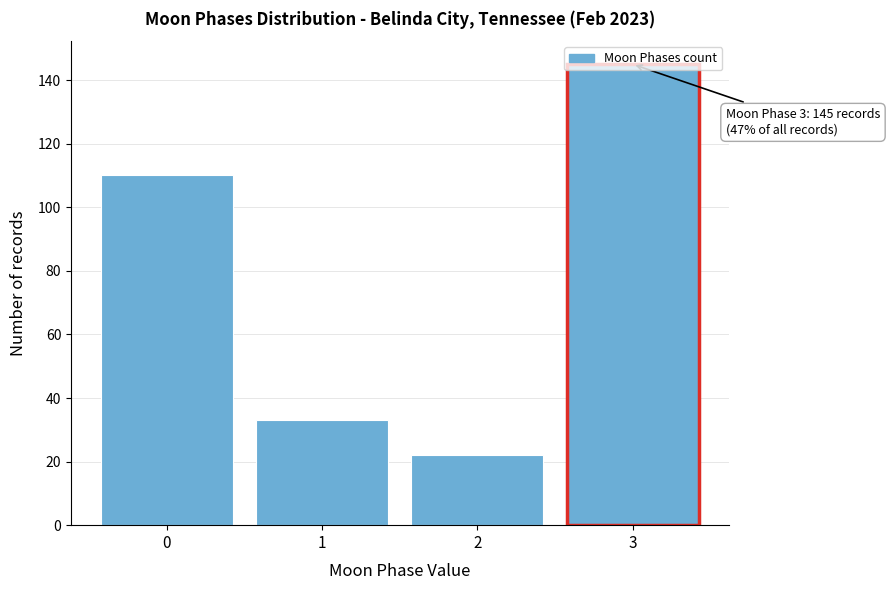

What is the change in value from 2 to 3?

+123